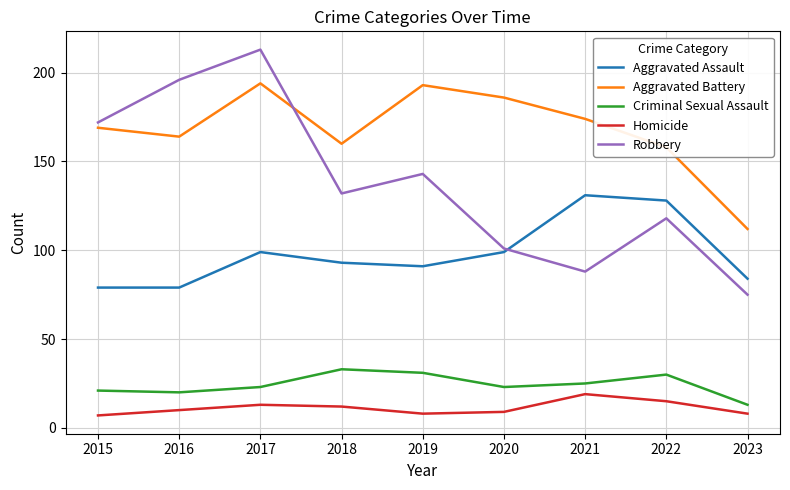

Reading right to left, what are all the values shown in this chart?

Aggravated Assault: 2023=84	2022=128	2021=131	2020=99	2019=91	2018=93	2017=99	2016=79	2015=79
Aggravated Battery: 2023=112	2022=158	2021=174	2020=186	2019=193	2018=160	2017=194	2016=164	2015=169
Criminal Sexual Assault: 2023=13	2022=30	2021=25	2020=23	2019=31	2018=33	2017=23	2016=20	2015=21
Homicide: 2023=8	2022=15	2021=19	2020=9	2019=8	2018=12	2017=13	2016=10	2015=7
Robbery: 2023=75	2022=118	2021=88	2020=101	2019=143	2018=132	2017=213	2016=196	2015=172